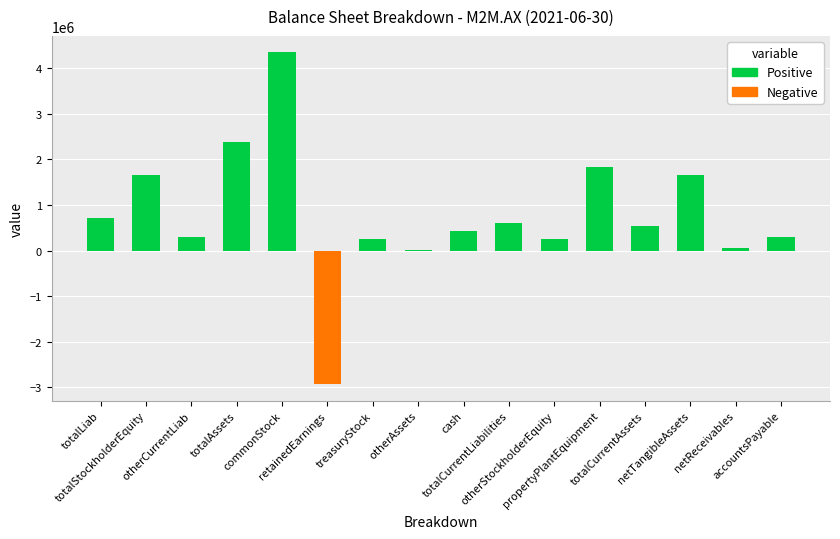

Which series has the largest total across all categories?

Positive